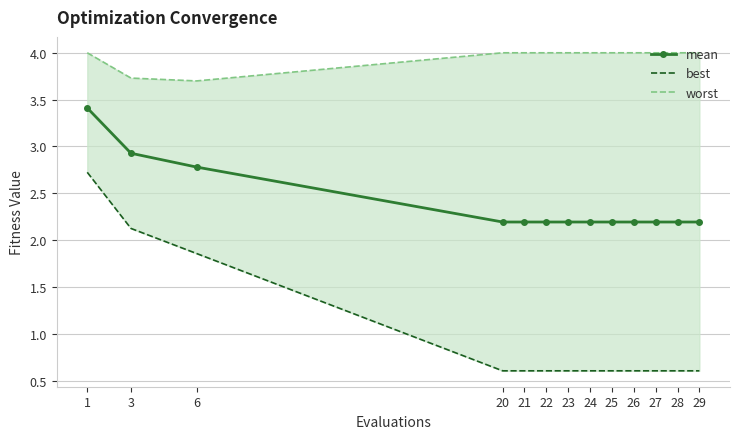

How many lines are shown in the chart?

3